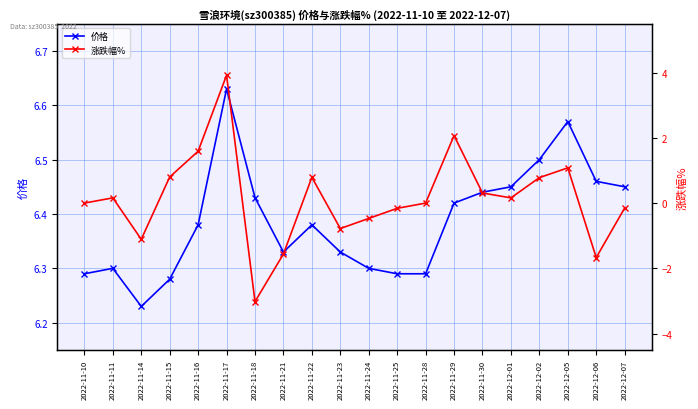

True or false: 涨跌幅% and 价格 intersect in this chart.

False